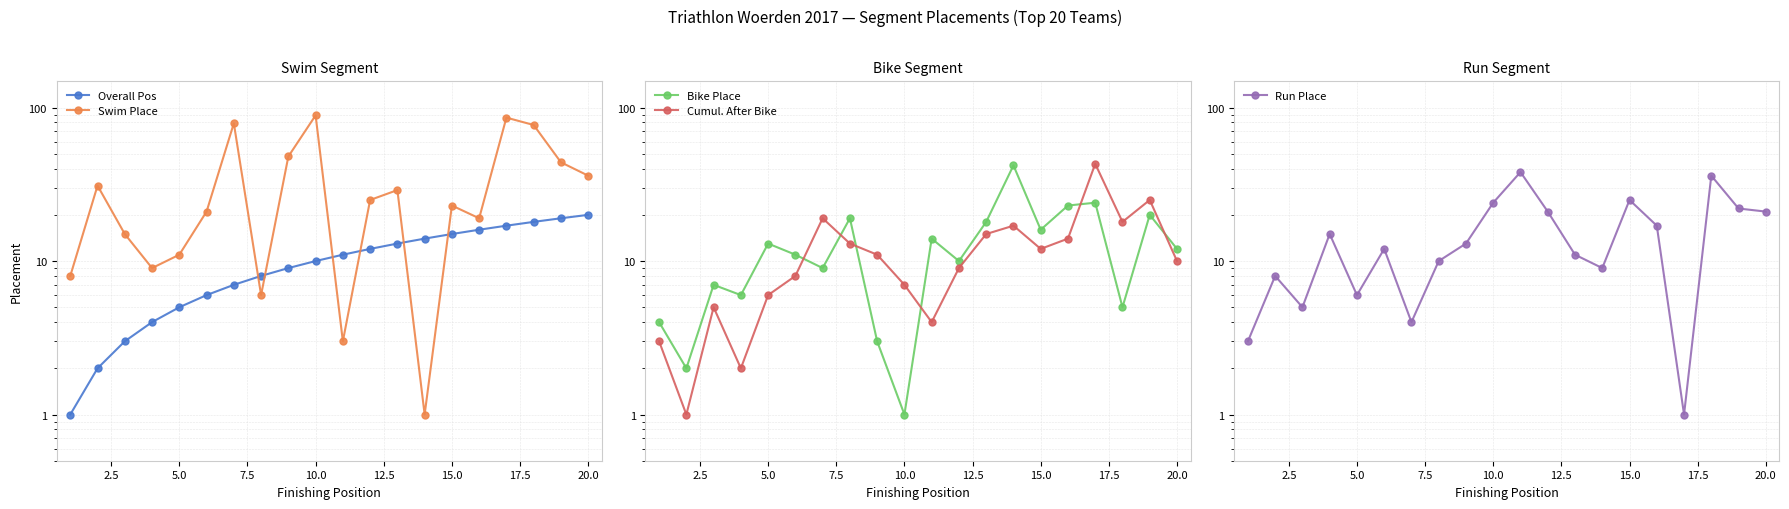

Which series has the widest spread of values?

Swim Place